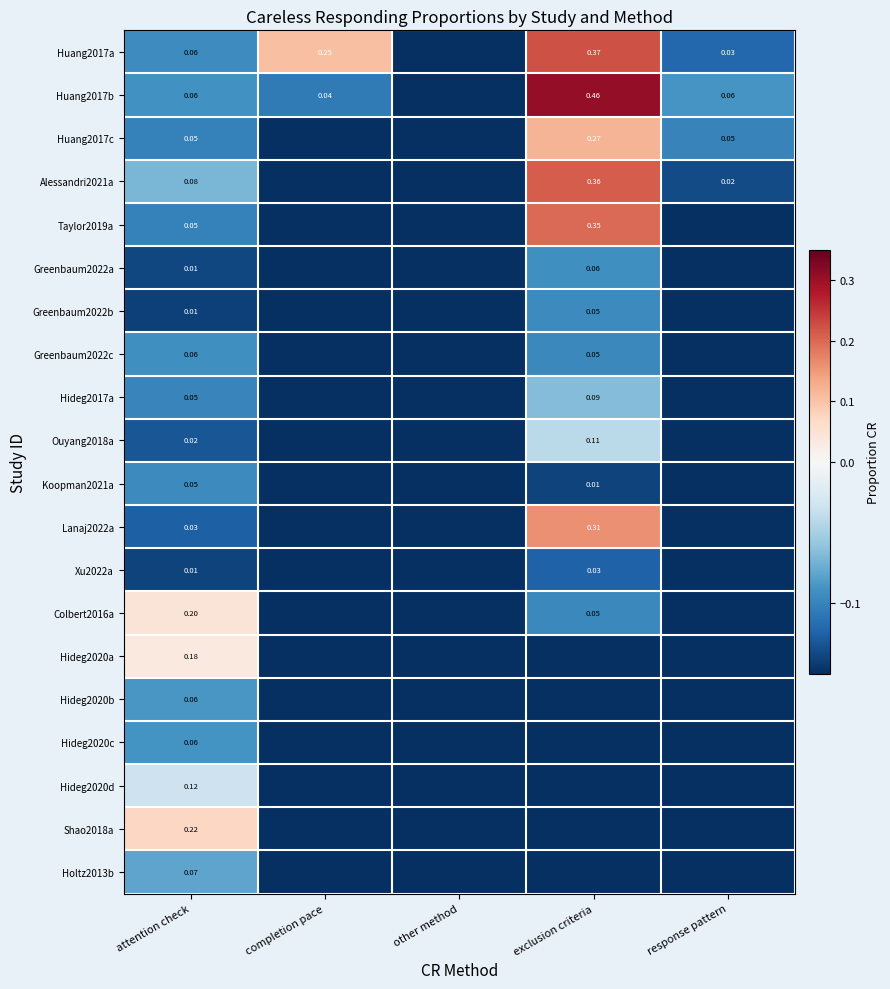

What is the difference between the Greenbaum2022b values at exclusion criteria and other method?

0.1